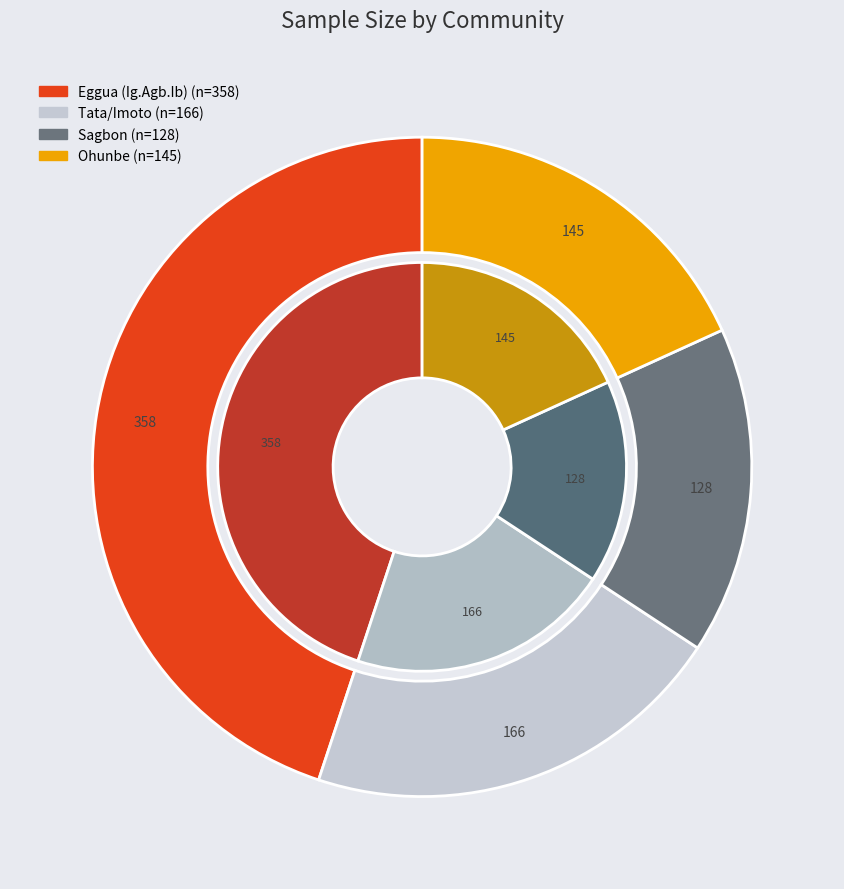

What percentage do Sagbon and Ohunbe together represent?

34.3%